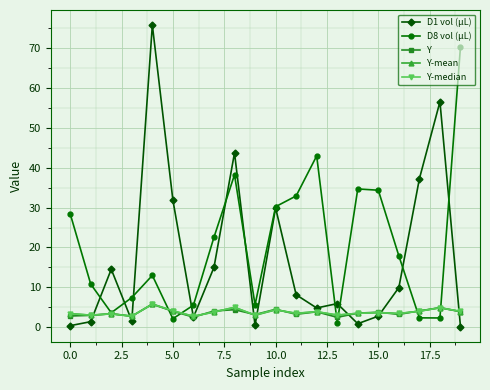

Which series ends up on top after the final intersection of Y and D1 vol (µL)?

Y